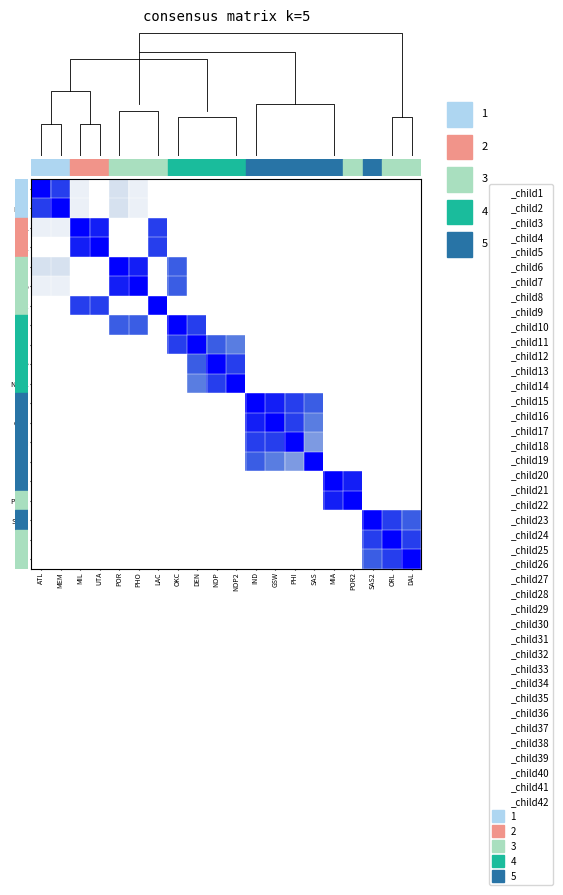

Between MIA and SAS2, which series saw the biggest shift?

MIA